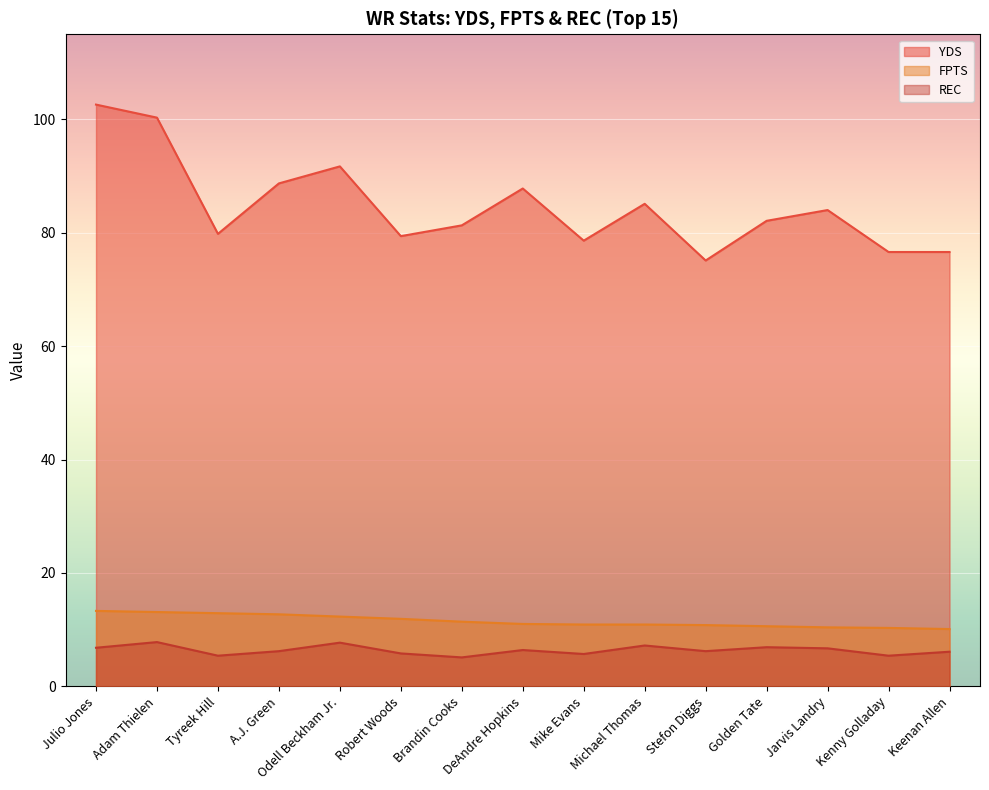

At which category does the chart reach its peak across all series?

Julio Jones